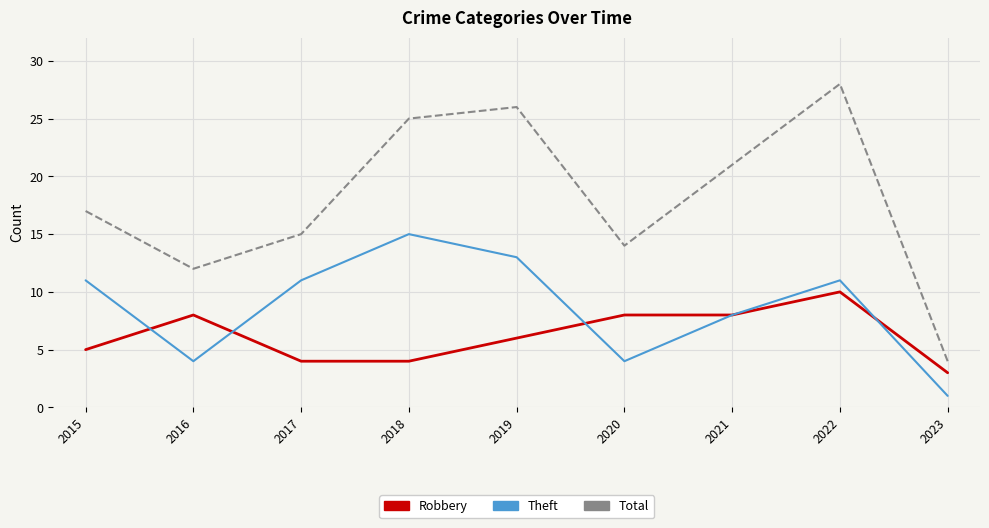

What is the approximate value of Theft at 2022, to the nearest 10?

10